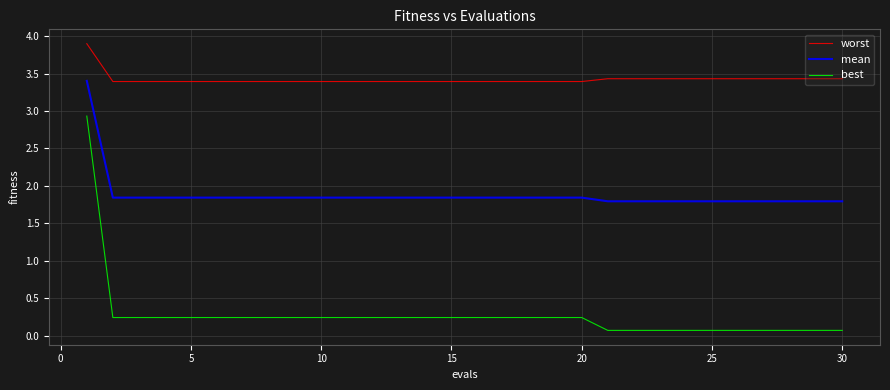

True or false: best and worst intersect in this chart.

False